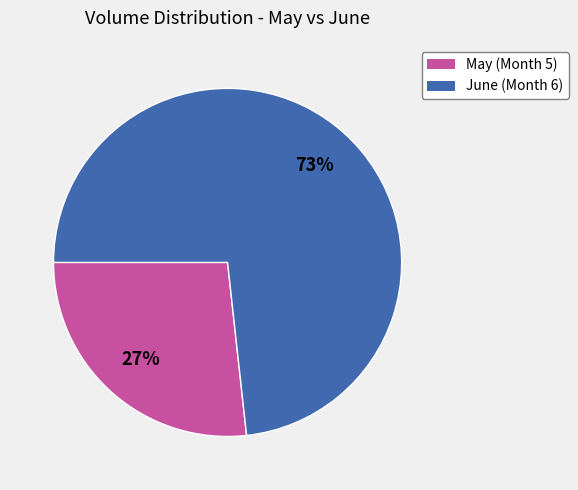

What is the largest slice in the pie chart?

June (Month 6)